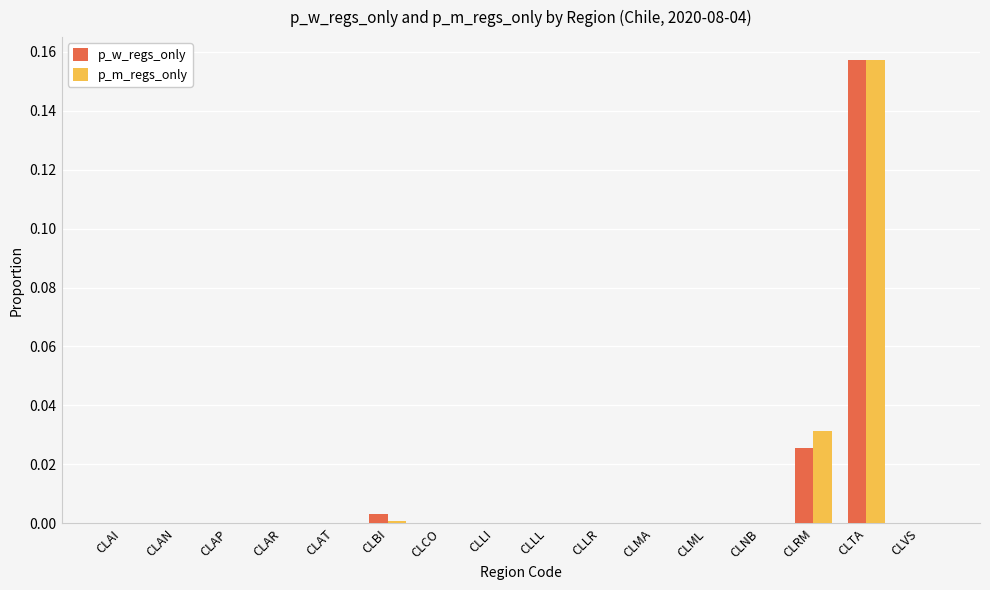

At which category is the sum across all series the highest?

CLTA